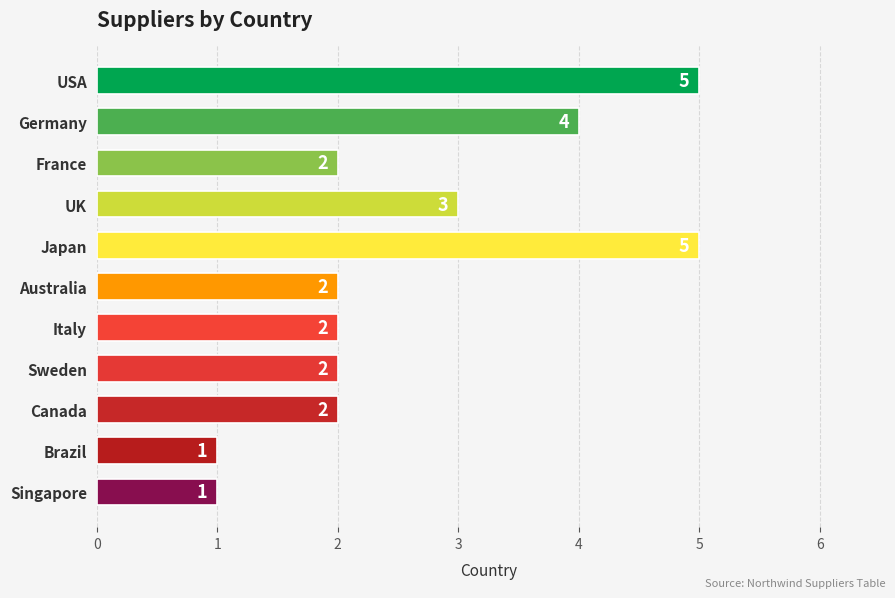

What is the label of the 3rd bar from the bottom?

Canada